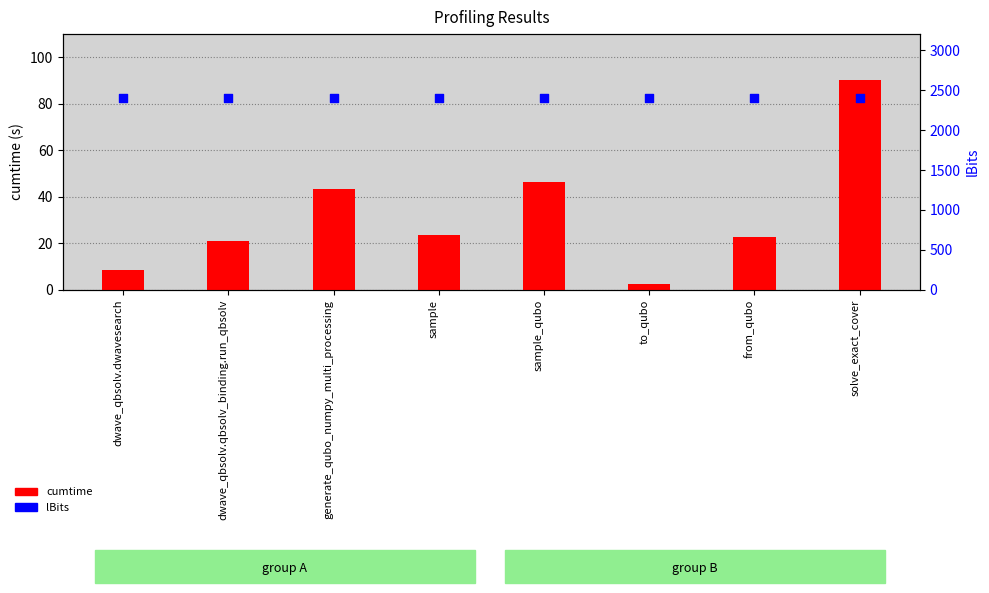

At which category is the sum across all series the highest?

solve_exact_cover